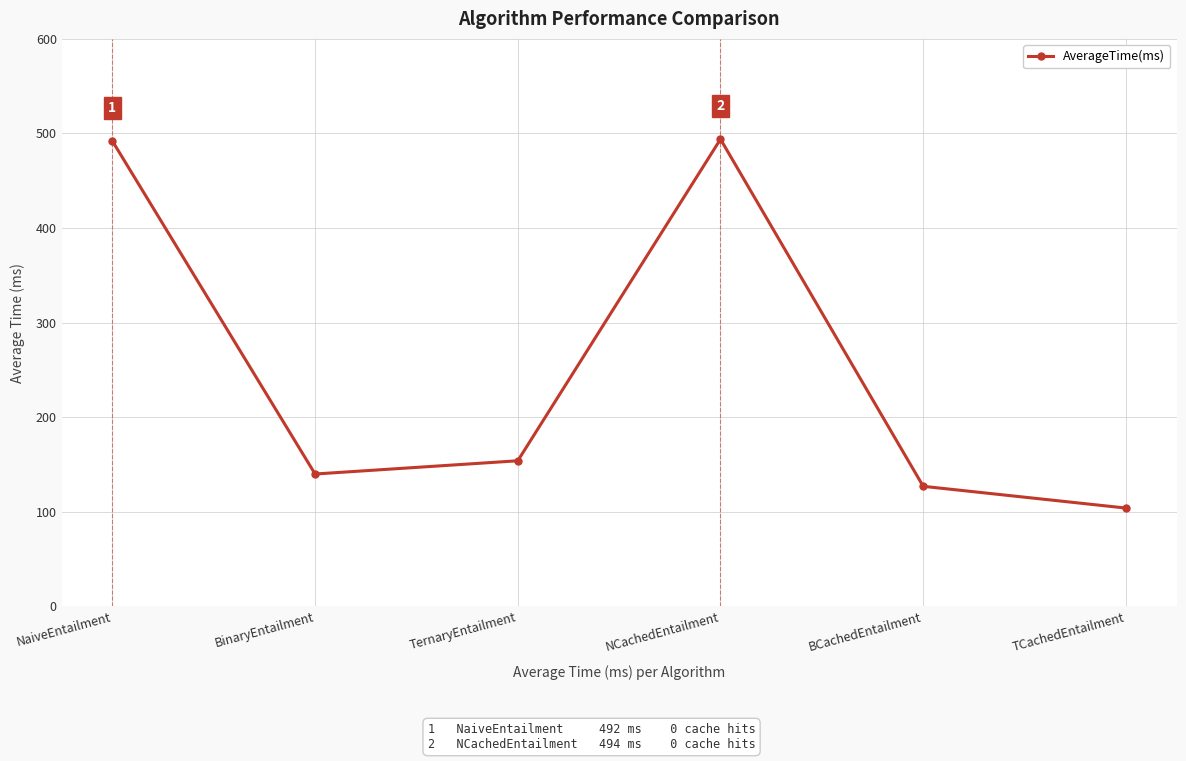

What is the label of the 4th point from the left?

NCachedEntailment